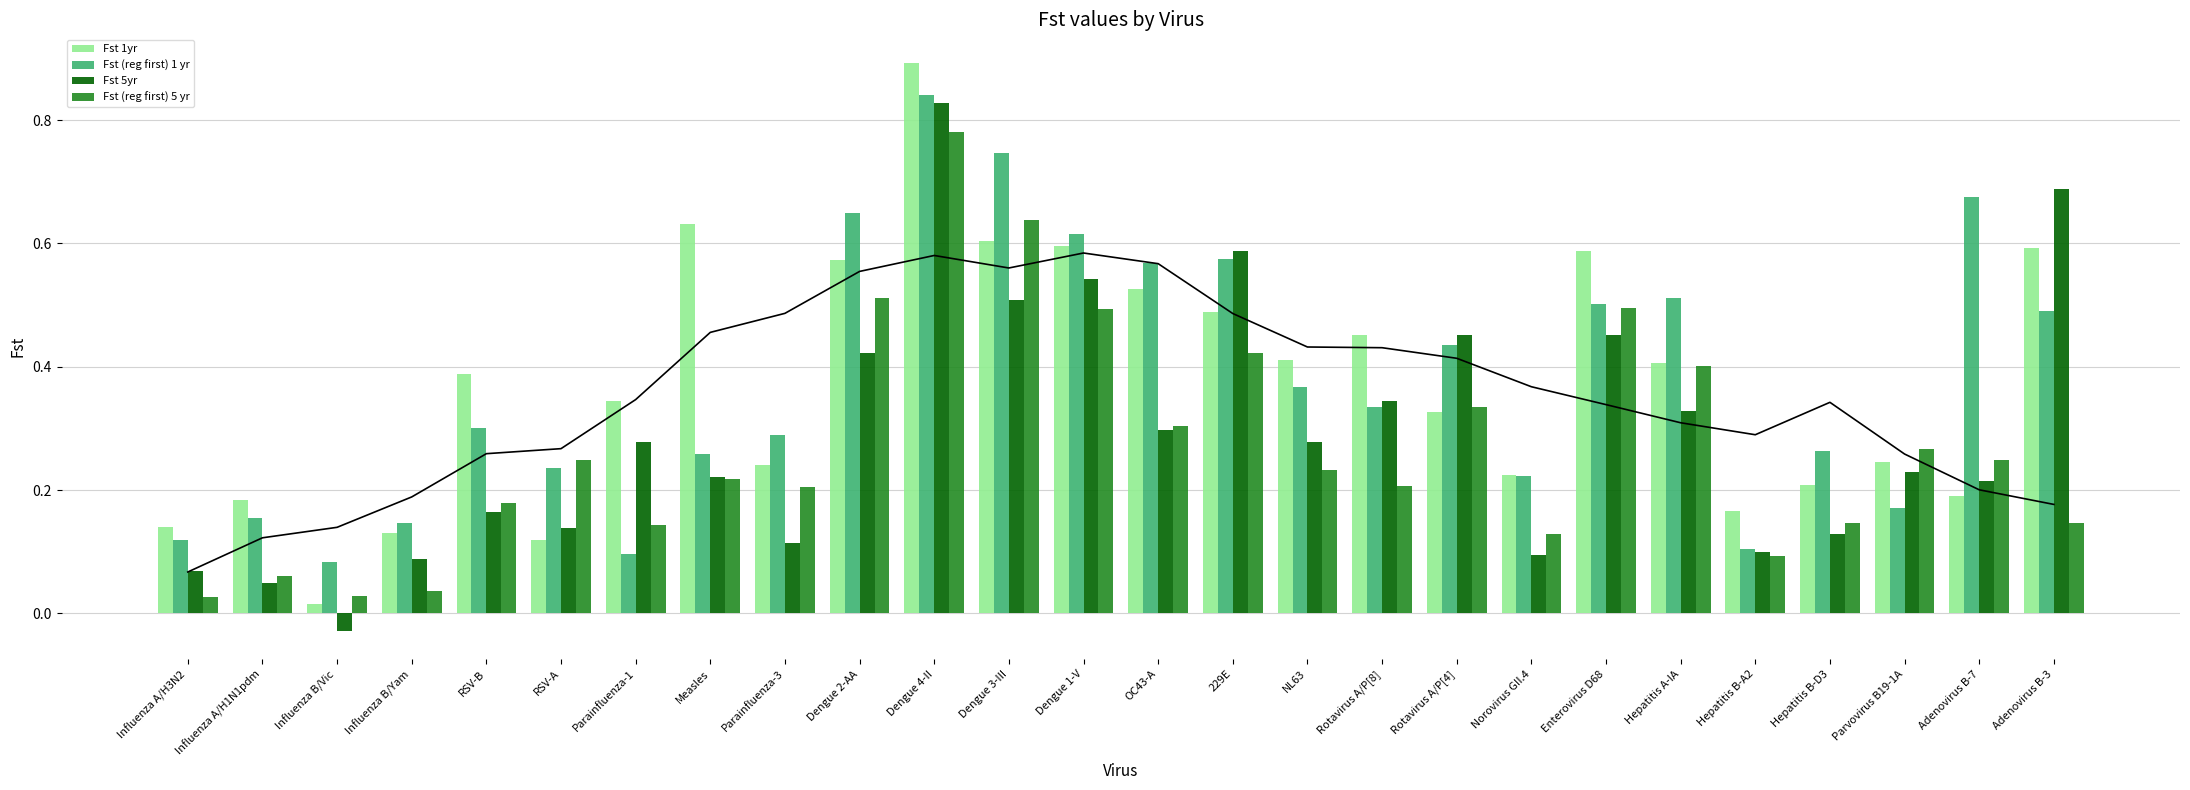

What is the total value across all series at Rotavirus A/P[4]?

1.5